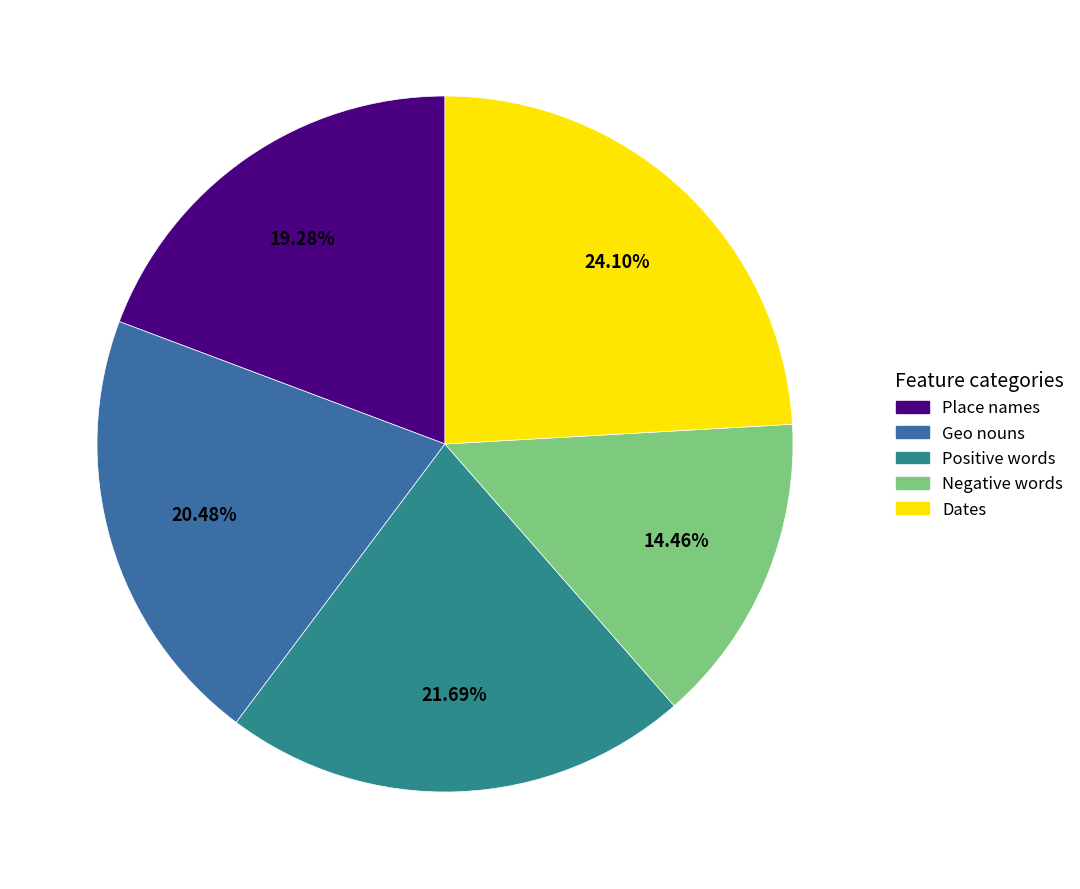

Does any single category account for the majority?

No